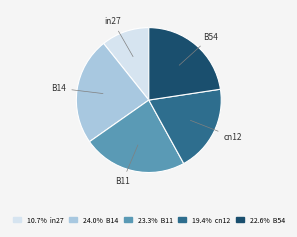

Rank the categories by value from highest to lowest.

B14, B11, B54, cn12, in27